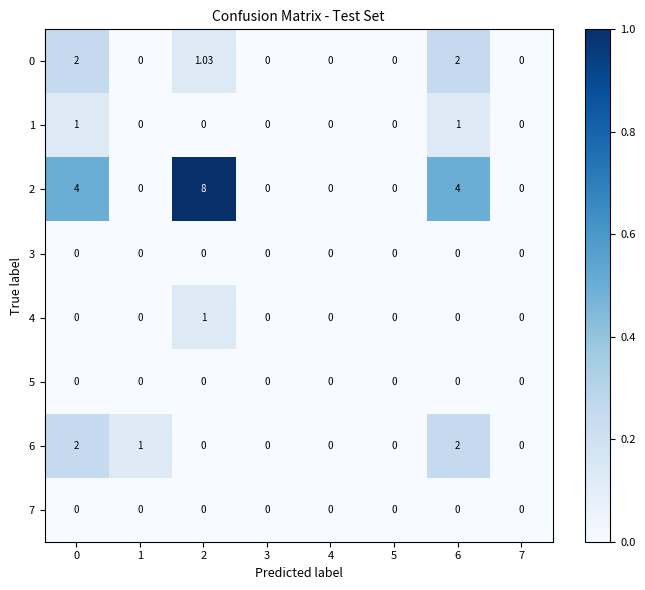

Is the value of 6 at 6 greater than the value of 2 at 2?

No